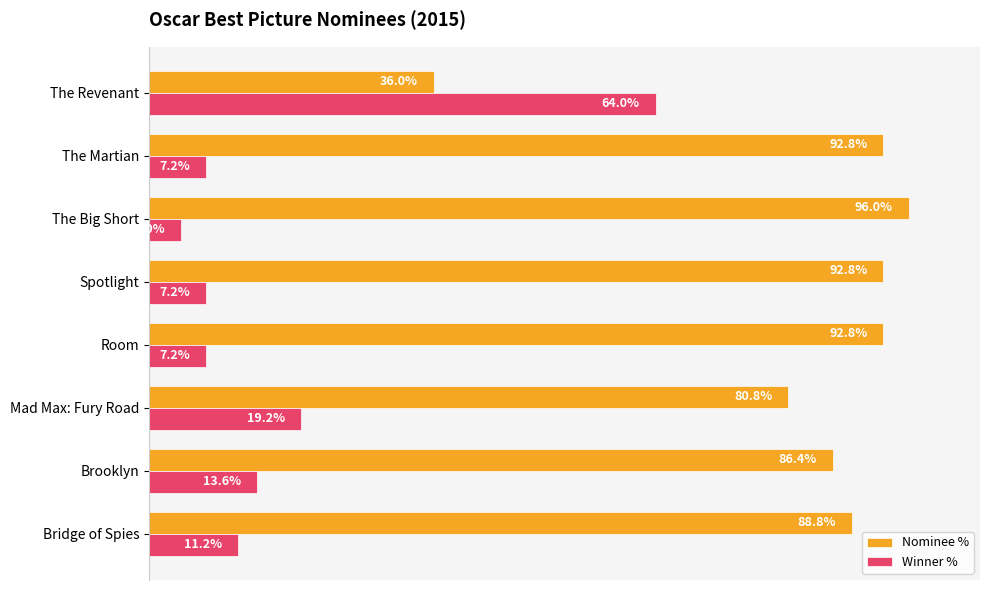

What are all the series names shown in the legend?

Nominee %, Winner %